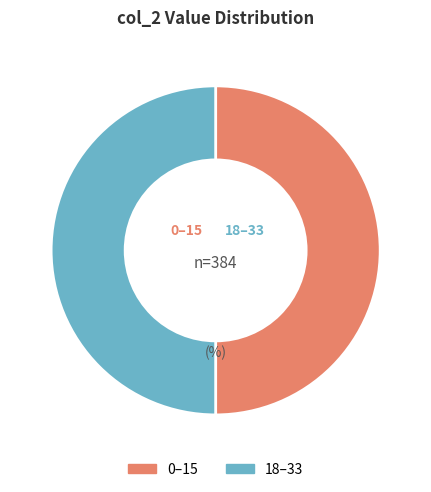

Count the number of slices in the pie.

2